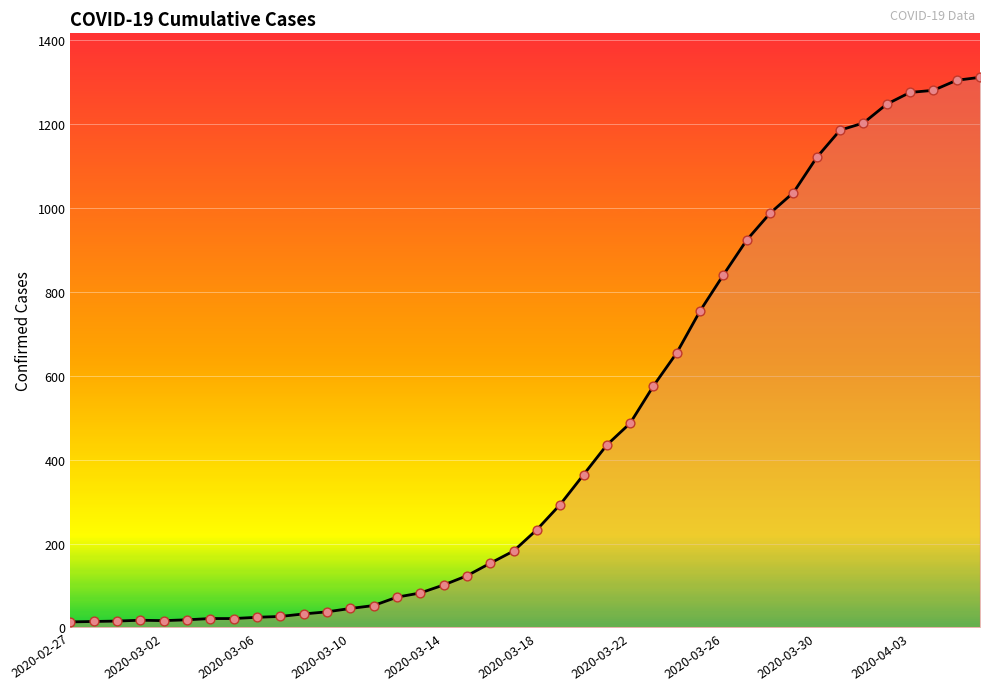

What is the greatest value displayed?

1312